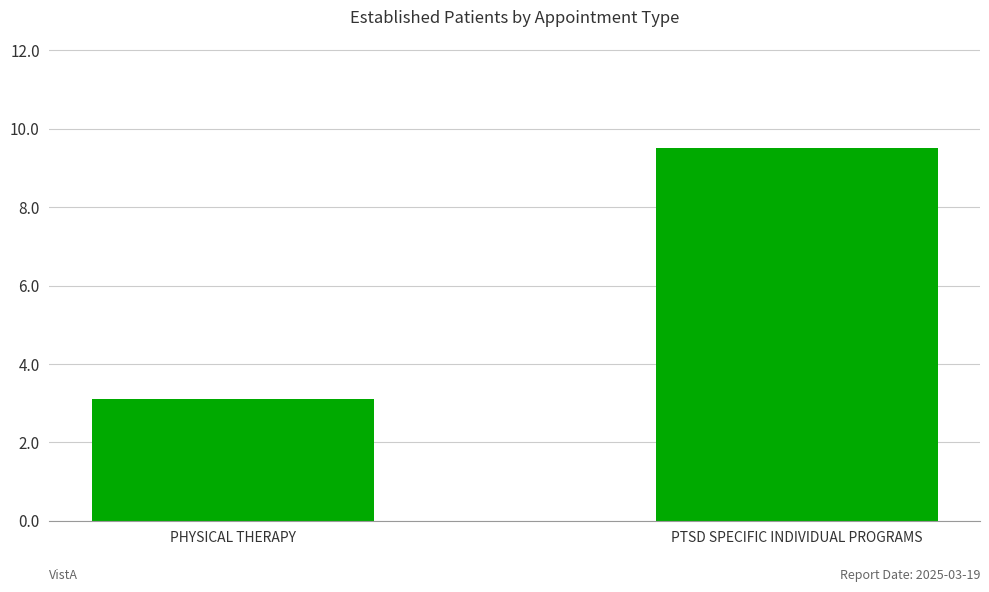

True or false: the data shows 5.5 at PHYSICAL THERAPY.

False